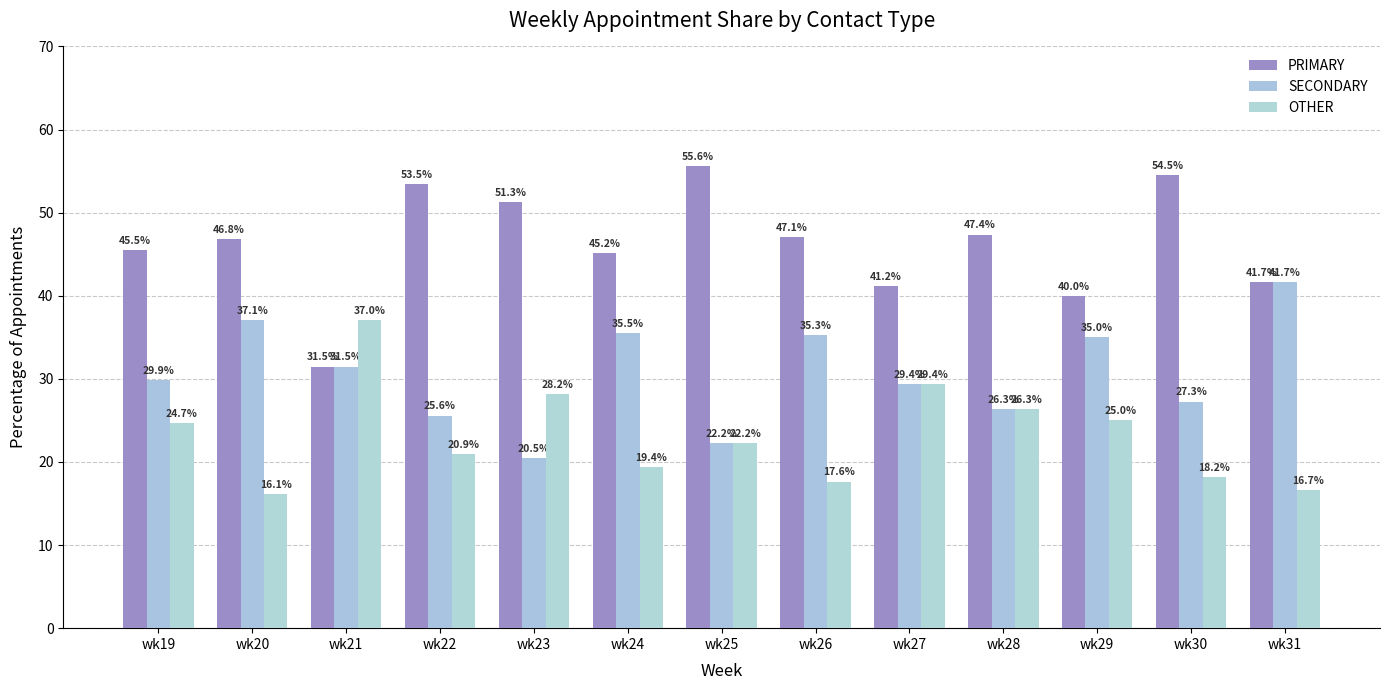

How many data points in SECONDARY are above 29?

8